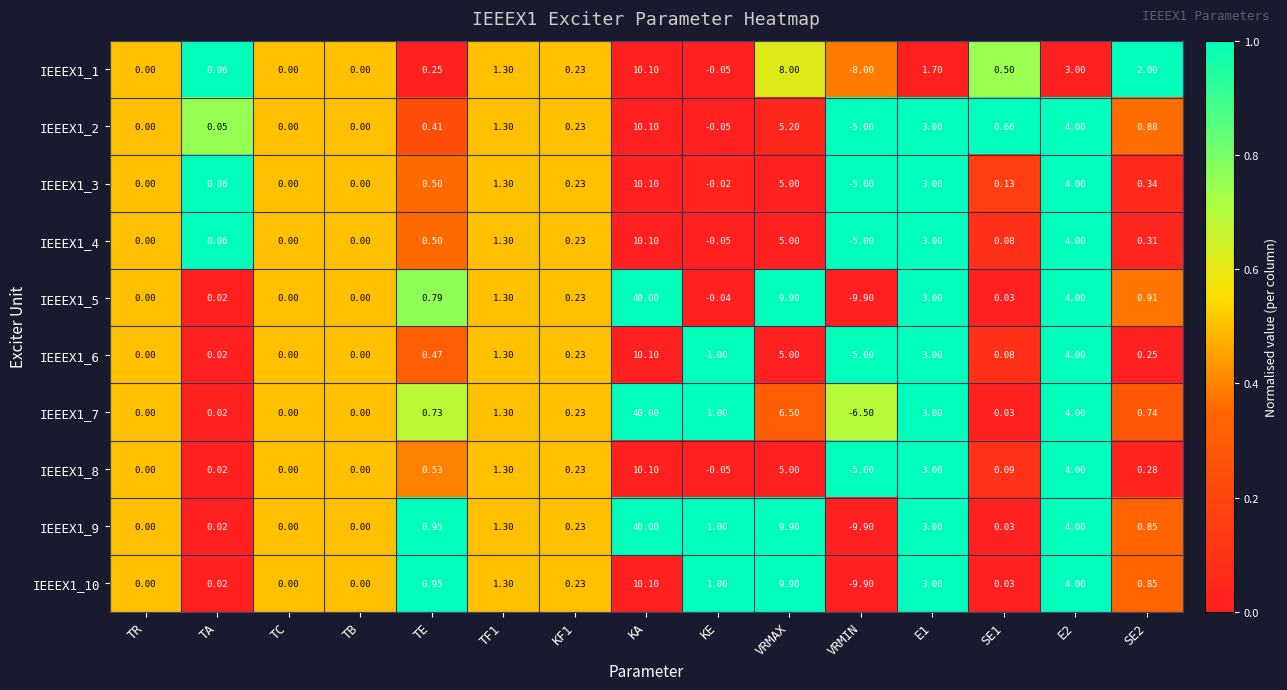

At which label is IEEEX1_5 closest to 15?

VRMAX